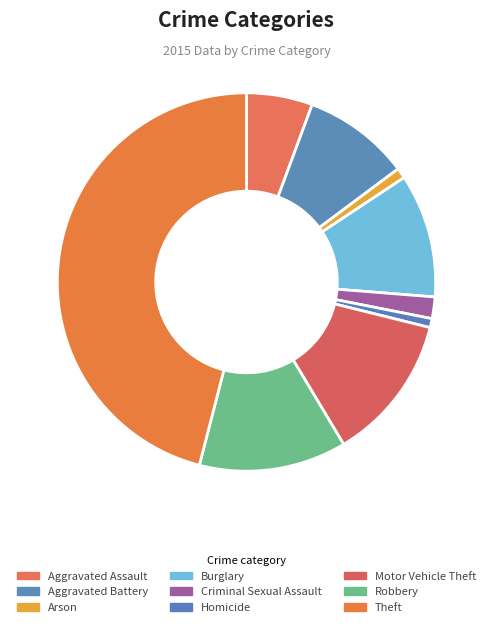

Does Criminal Sexual Assault account for over 50% of the chart?

No